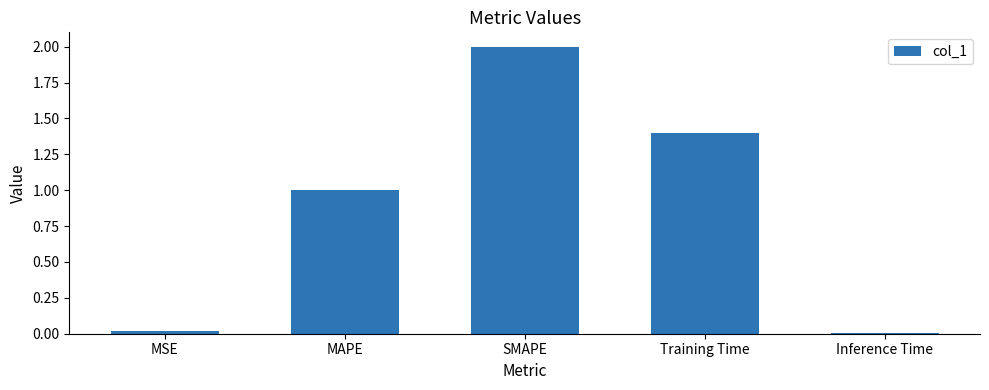

Is it true that the value at MAPE is 1.6?

False